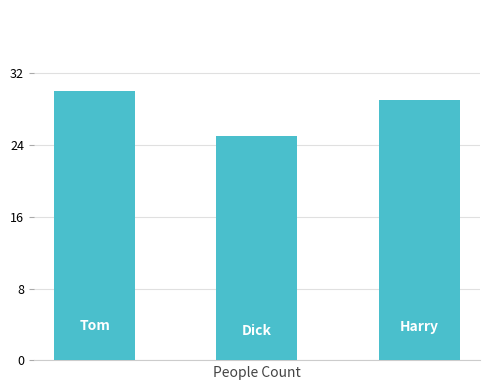

What is the maximum value shown in the chart?

30